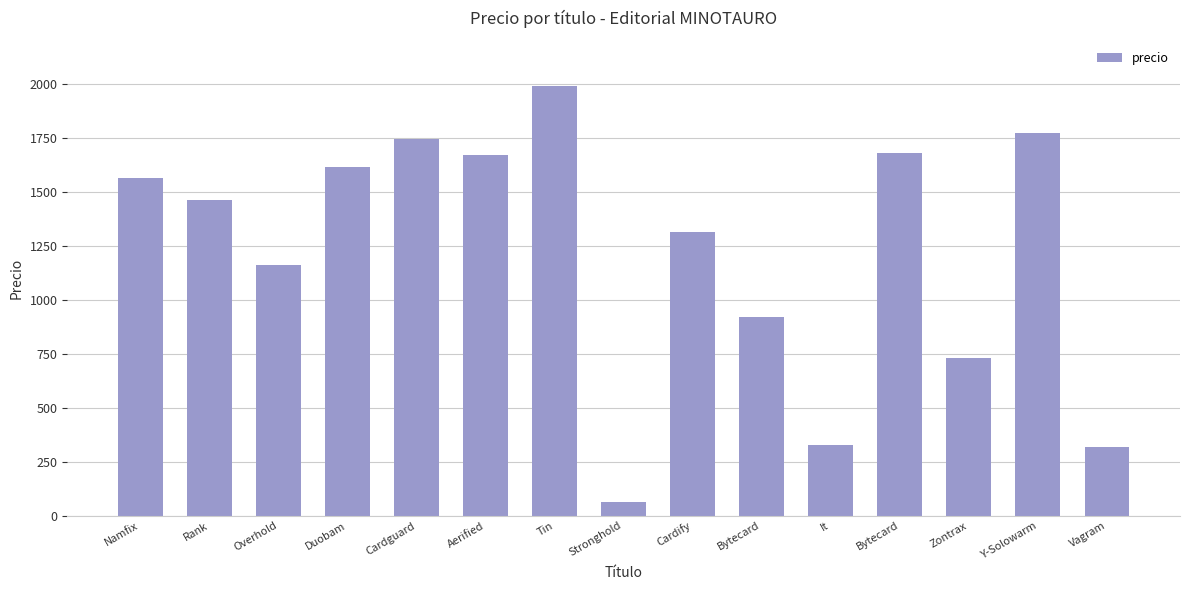

How many categories are shown in the chart?

15